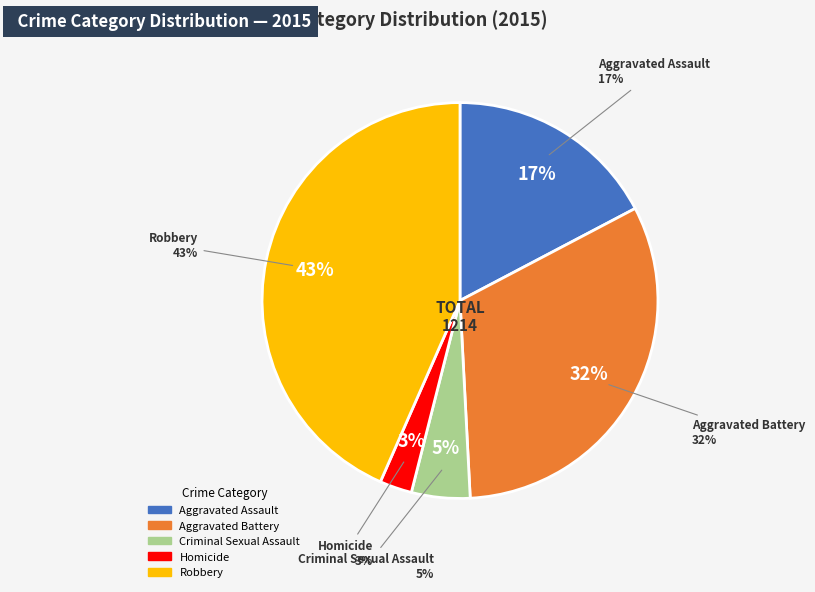

What is the largest slice in the pie chart?

Robbery